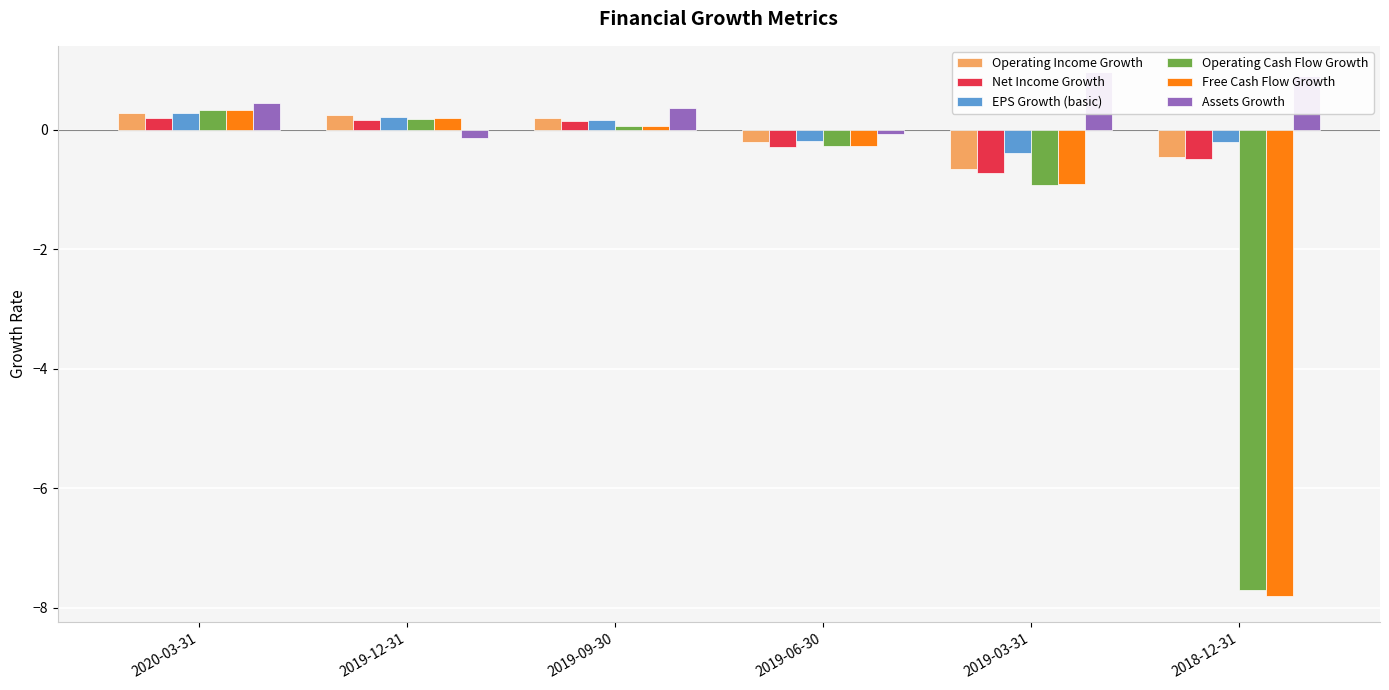

How many groups of bars are there?

6